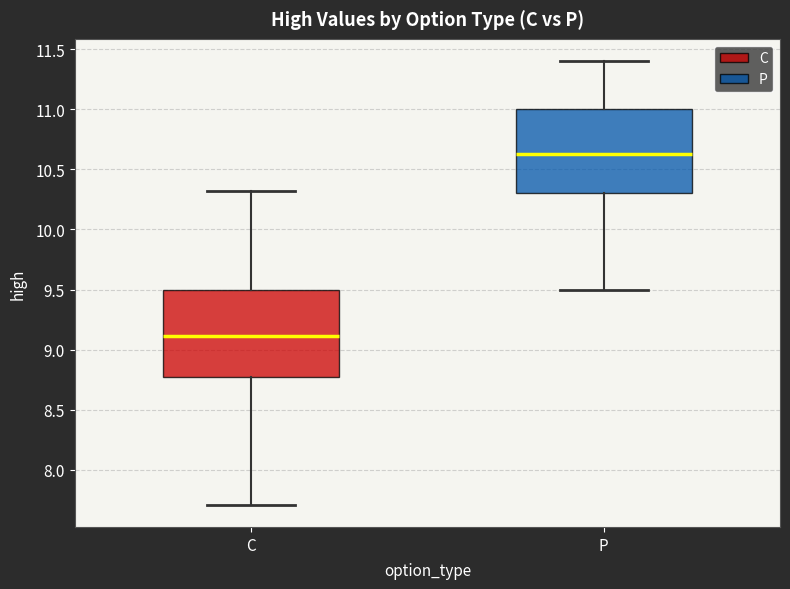

Reading left to right, read every box against the y-axis: the position of its median line, the range the box covers, and the ends of its whiskers. The values are not printed on the chart, so give them approximately, as read against the axis.

C: median 9.10, box 8.80 to 9.50, whiskers 7.70 to 10.30
P: median 10.65, box 10.30 to 11.00, whiskers 9.50 to 11.40